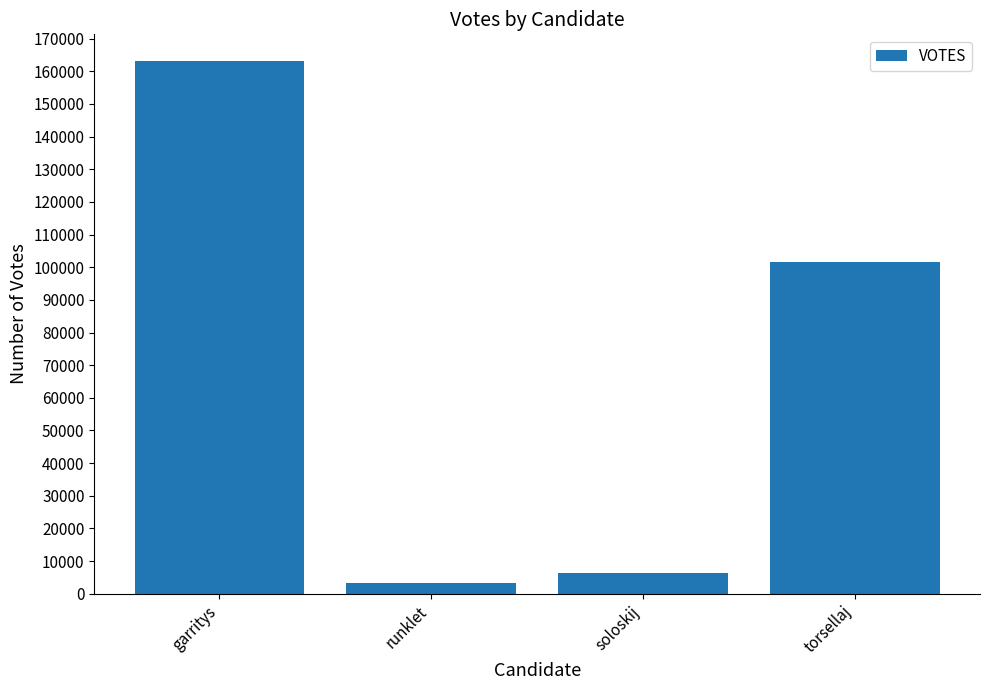

At which category does the chart reach its peak across all series?

garritys